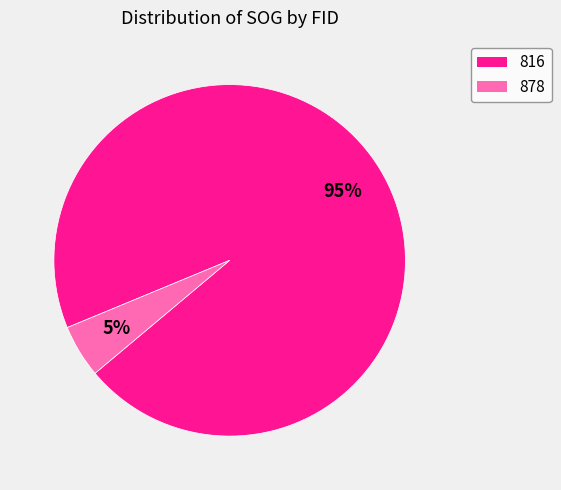

Do 816 and 878 together represent more than half of the pie?

Yes